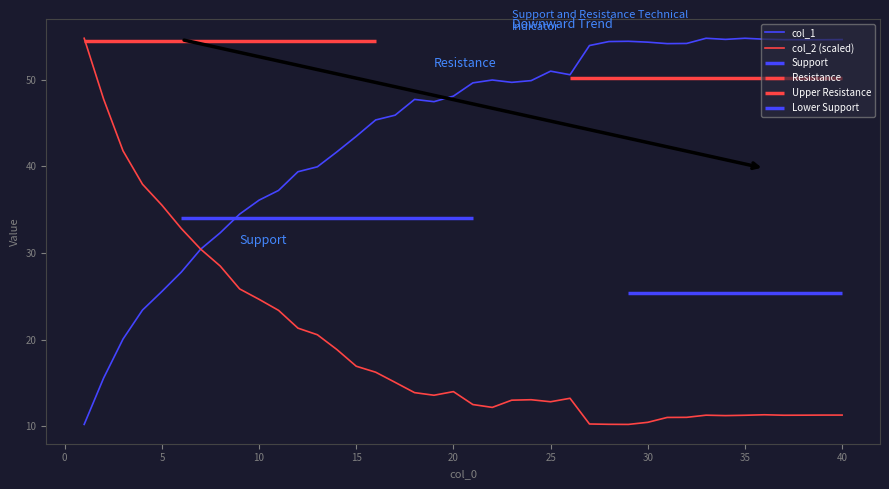

Rank the series by their average value, from lowest to highest.

col_2 (scaled), col_1